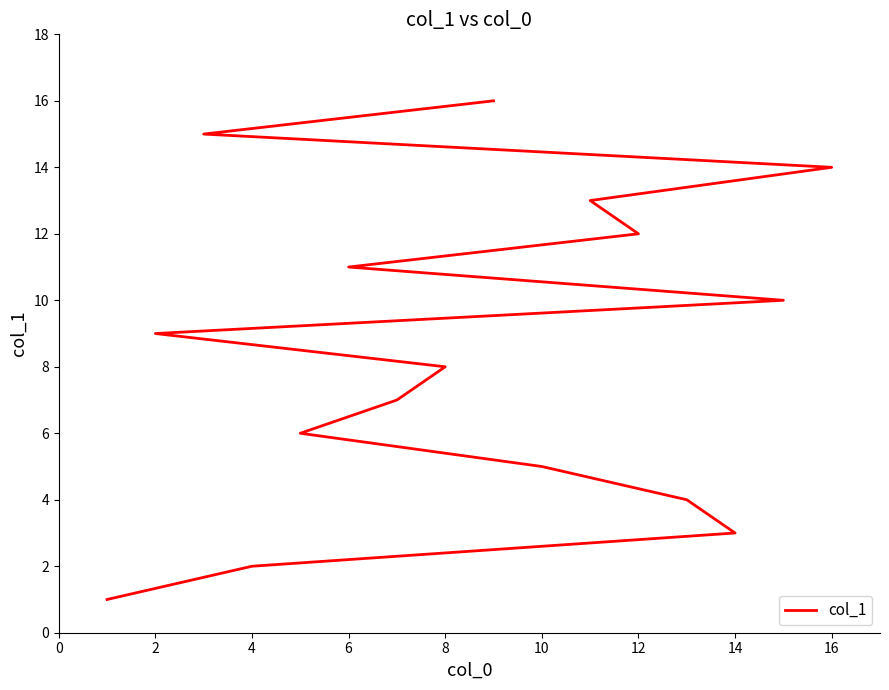

What is the difference between the maximum and minimum values?

15